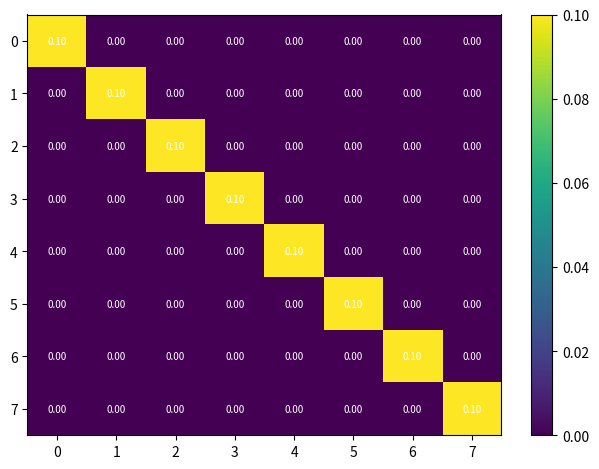

Reading right to left, what are all the values shown in this chart?

0: 7=0.0	6=0.0	5=0.0	4=0.0	3=0.0	2=0.0	1=0.0	0=0.1
1: 7=0.0	6=0.0	5=0.0	4=0.0	3=0.0	2=0.0	1=0.1	0=0.0
2: 7=0.0	6=0.0	5=0.0	4=0.0	3=0.0	2=0.1	1=0.0	0=0.0
3: 7=0.0	6=0.0	5=0.0	4=0.0	3=0.1	2=0.0	1=0.0	0=0.0
4: 7=0.0	6=0.0	5=0.0	4=0.1	3=0.0	2=0.0	1=0.0	0=0.0
5: 7=0.0	6=0.0	5=0.1	4=0.0	3=0.0	2=0.0	1=0.0	0=0.0
6: 7=0.0	6=0.1	5=0.0	4=0.0	3=0.0	2=0.0	1=0.0	0=0.0
7: 7=0.1	6=0.0	5=0.0	4=0.0	3=0.0	2=0.0	1=0.0	0=0.0